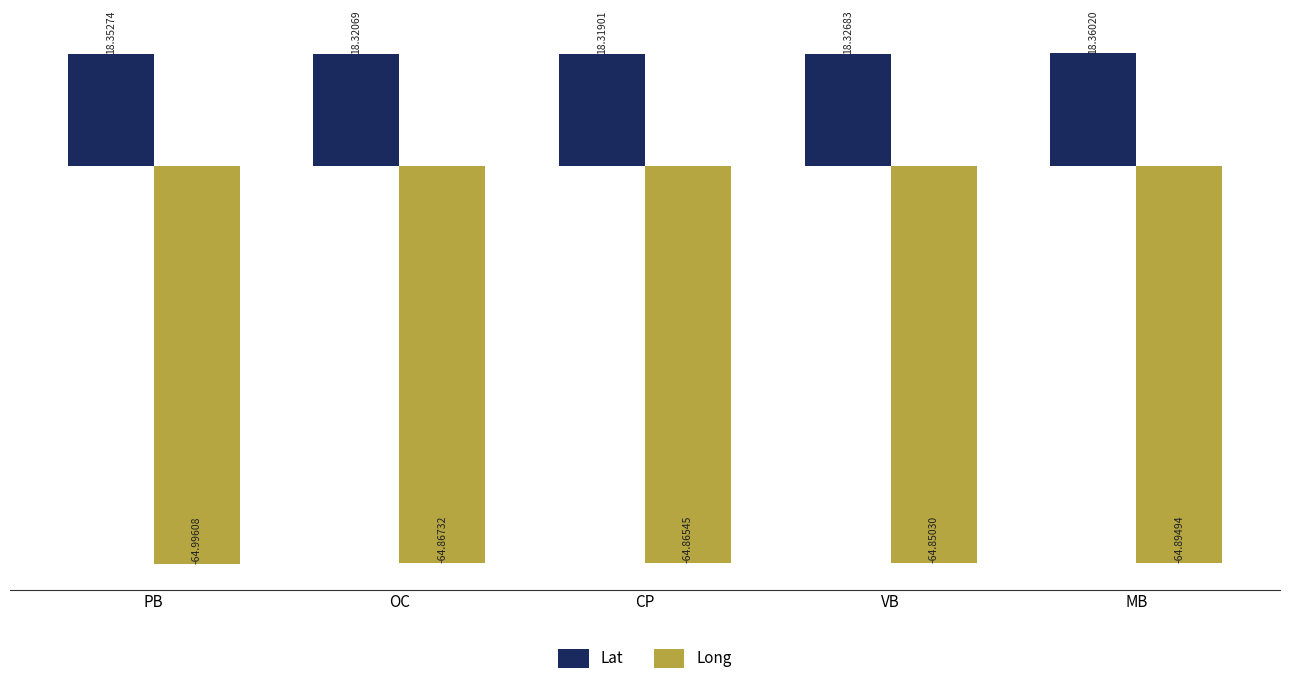

What is the greatest value displayed?

18.4